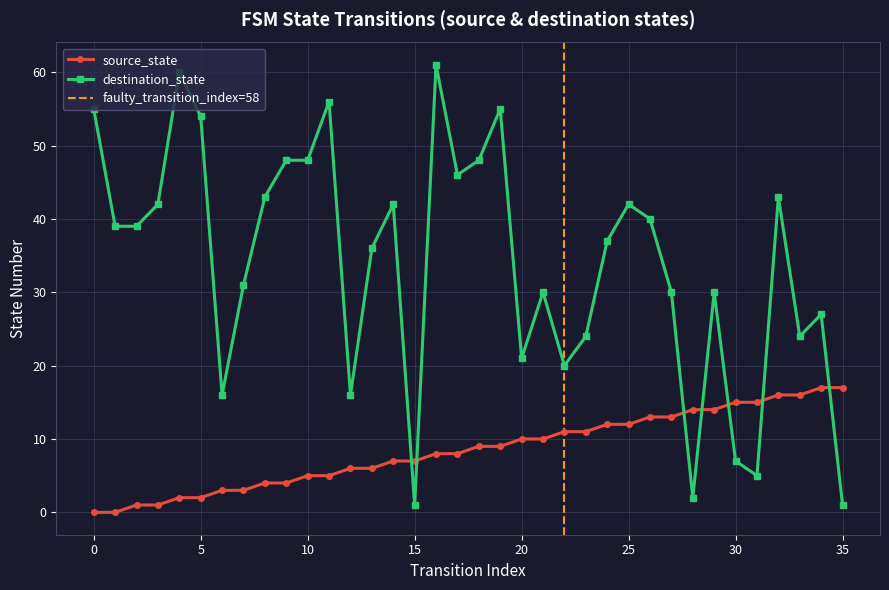

The destination_state series shows 1 at 35. True or false?

True